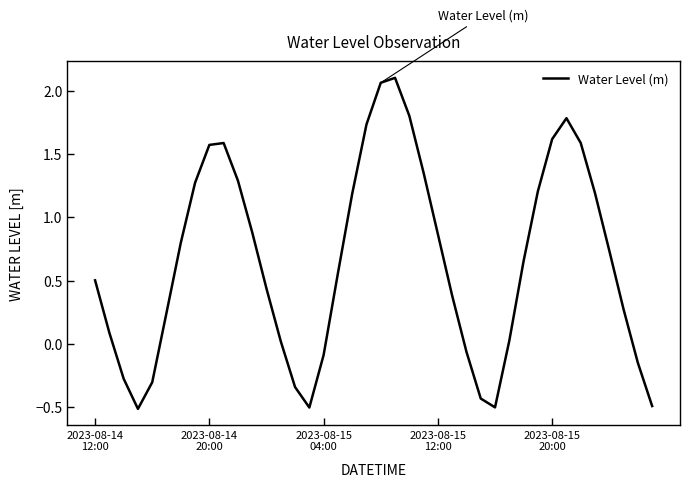

What is the difference between the maximum and minimum values?

2.6